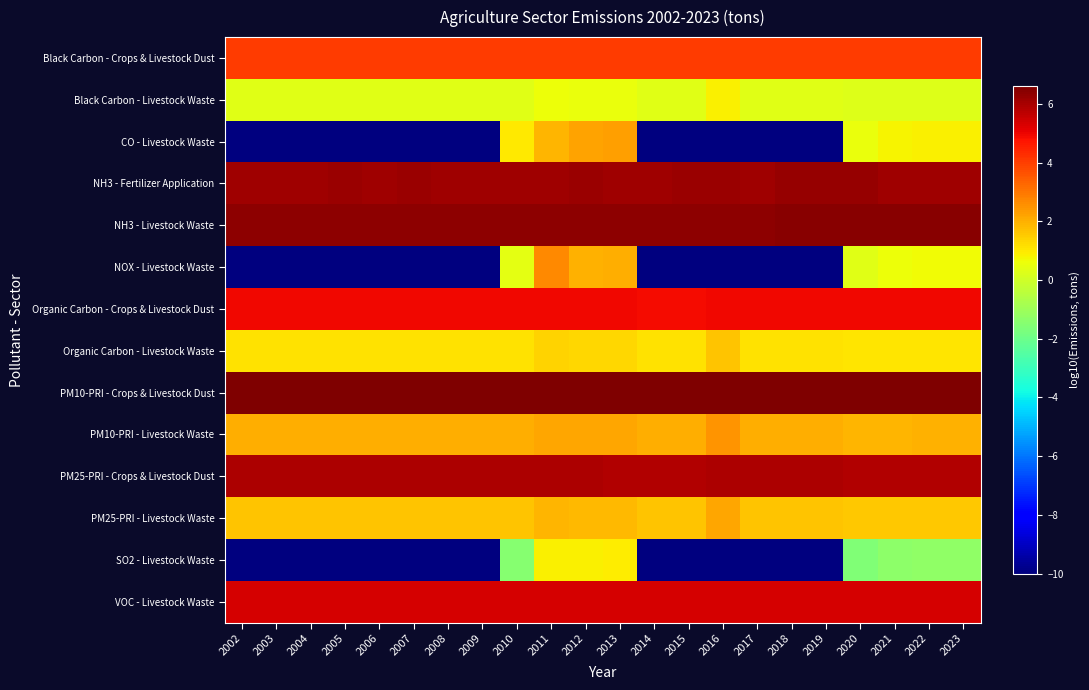

At which category is the sum across all series the highest?

2011